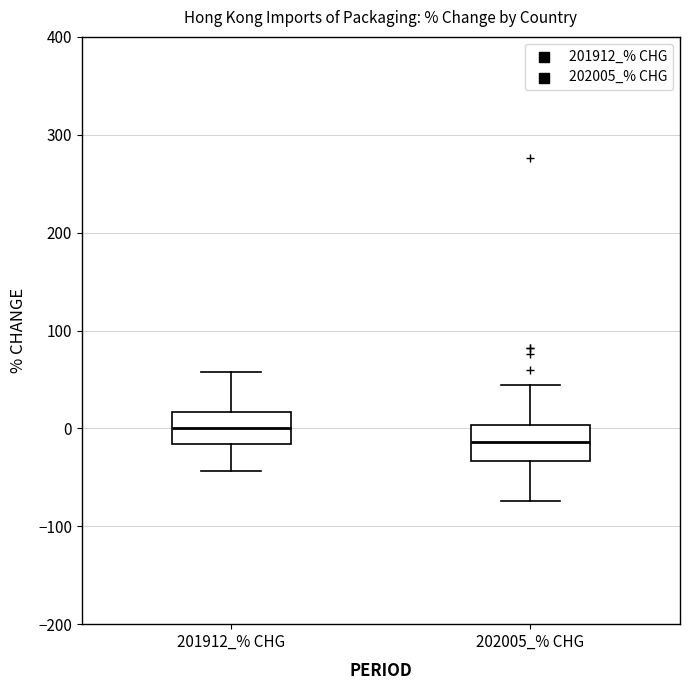

Reading left to right, read every box against the y-axis: the position of its median line, the range the box covers, and the ends of its whiskers. The values are not printed on the chart, so give them approximately, as read against the axis.

201912_% CHG: median 0, box -20 to 20, whiskers -40 to 60
202005_% CHG: median -10, box -30 to 0, whiskers -70 to 40